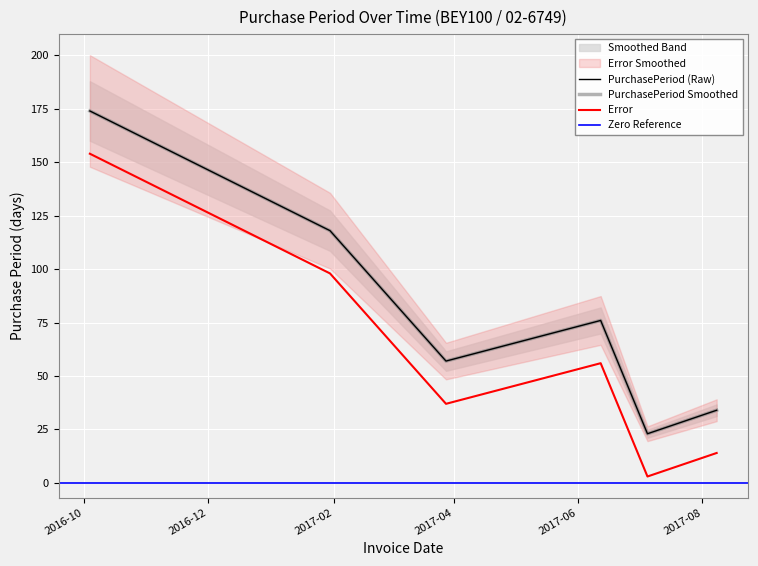

What is the greatest value displayed?

174